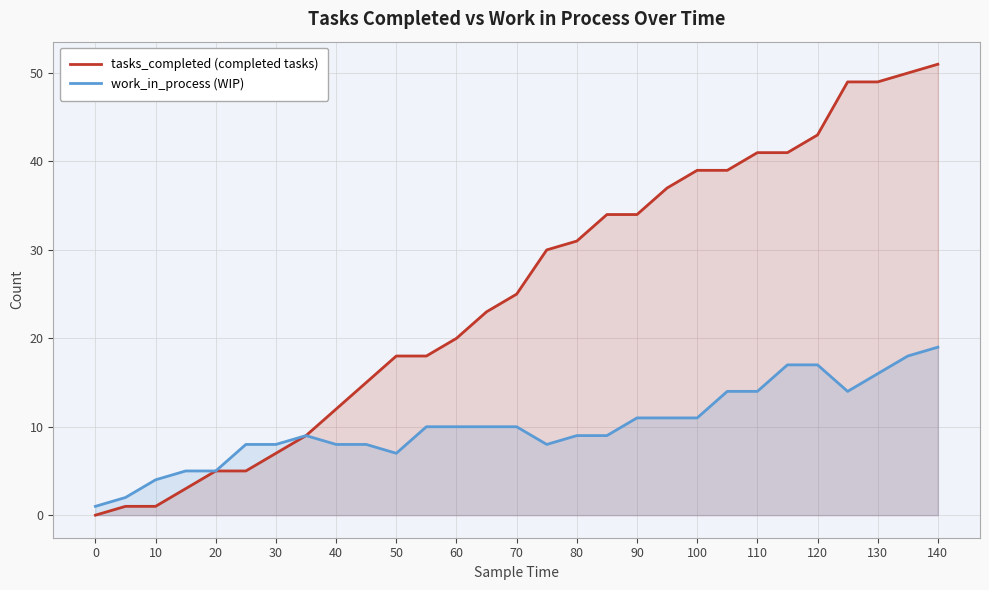

Between 10 and 30, which series saw the biggest shift?

tasks_completed (completed tasks)